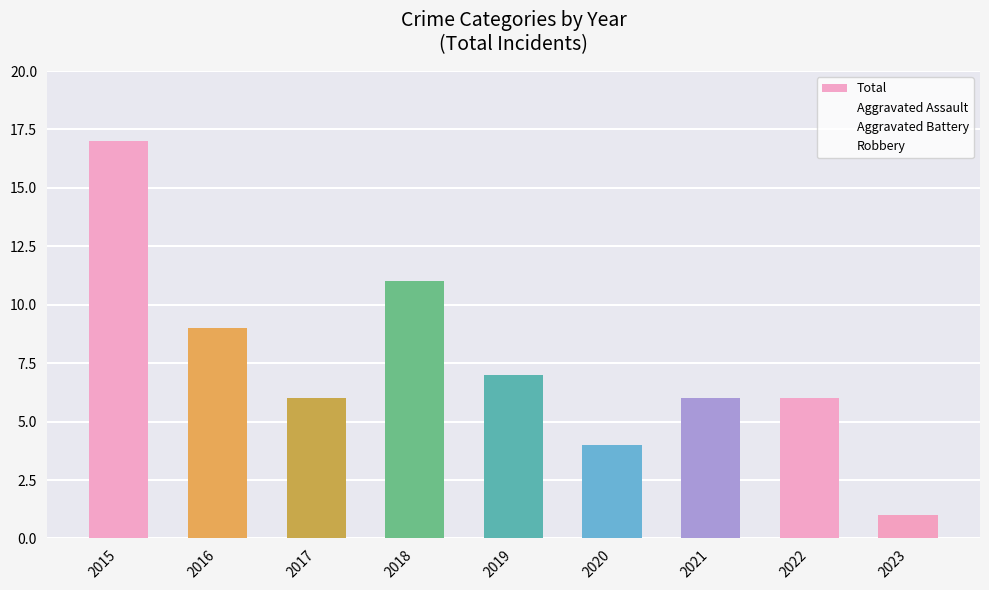

How many categories are shown in the chart?

9